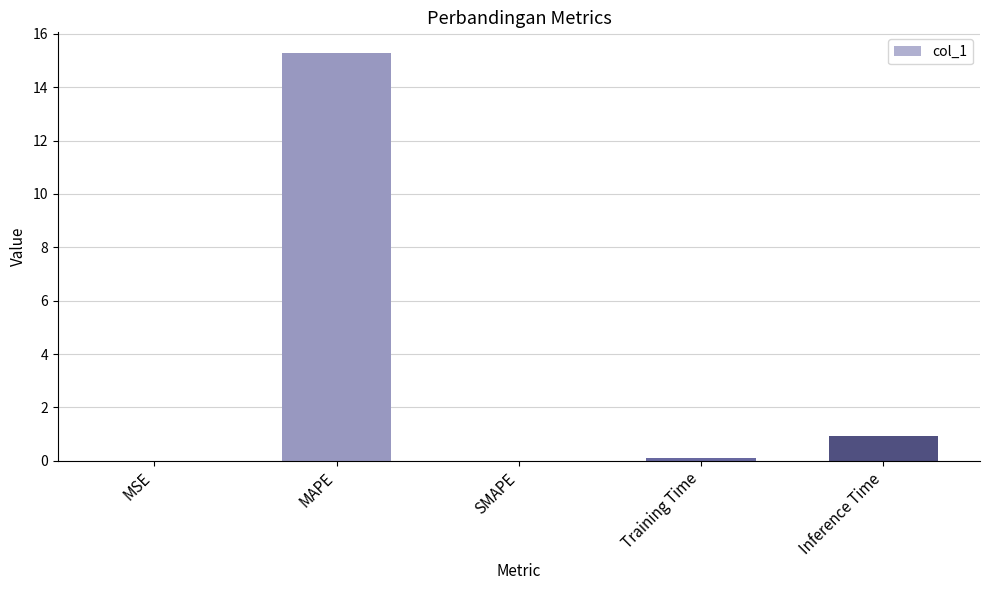

The chart shows a value of 0.9 at Inference Time. True or false?

True